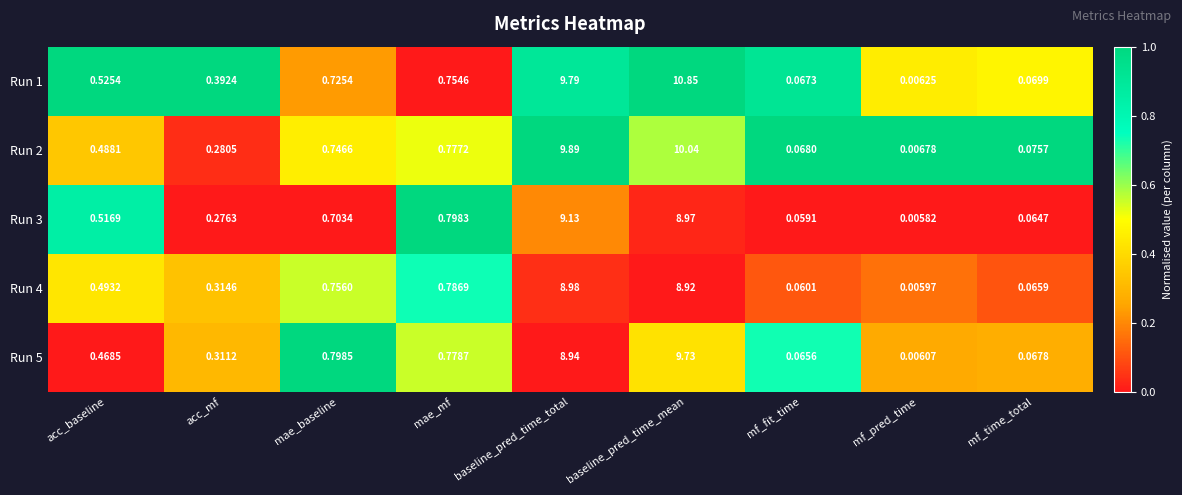

Which series changed the most between mae_baseline and mf_fit_time?

Run 5